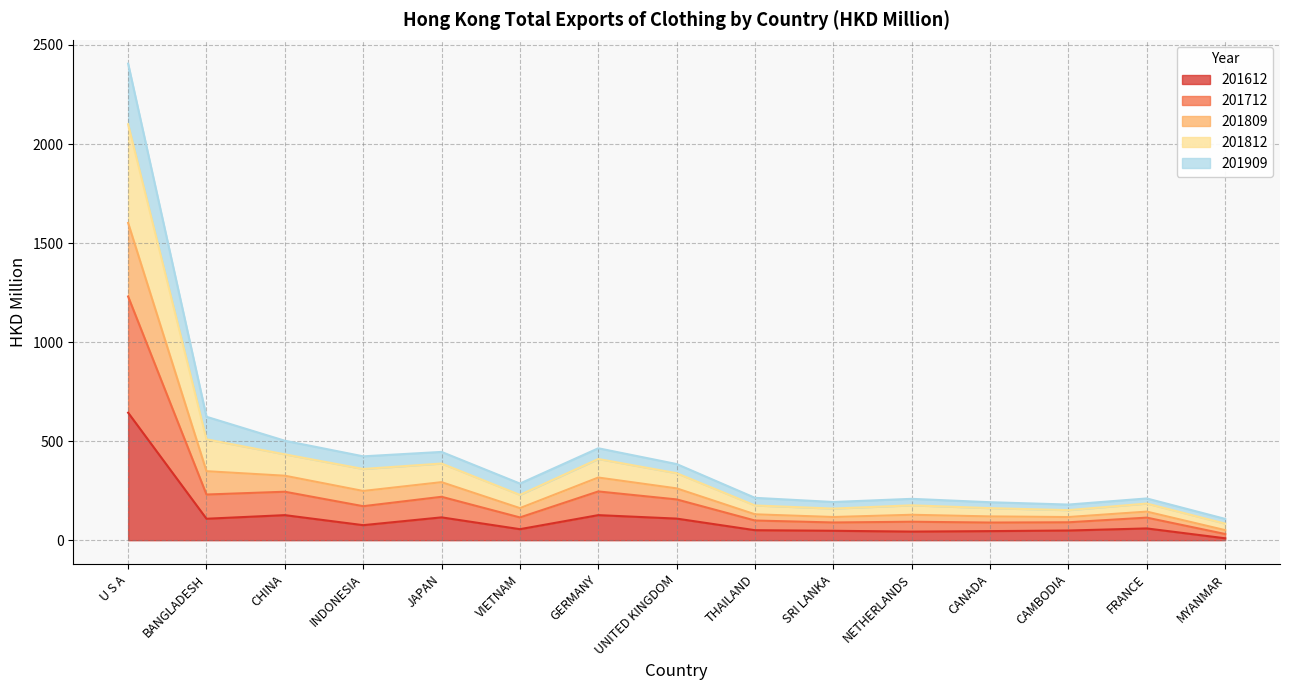

Where is the first local maximum for 201809?

JAPAN